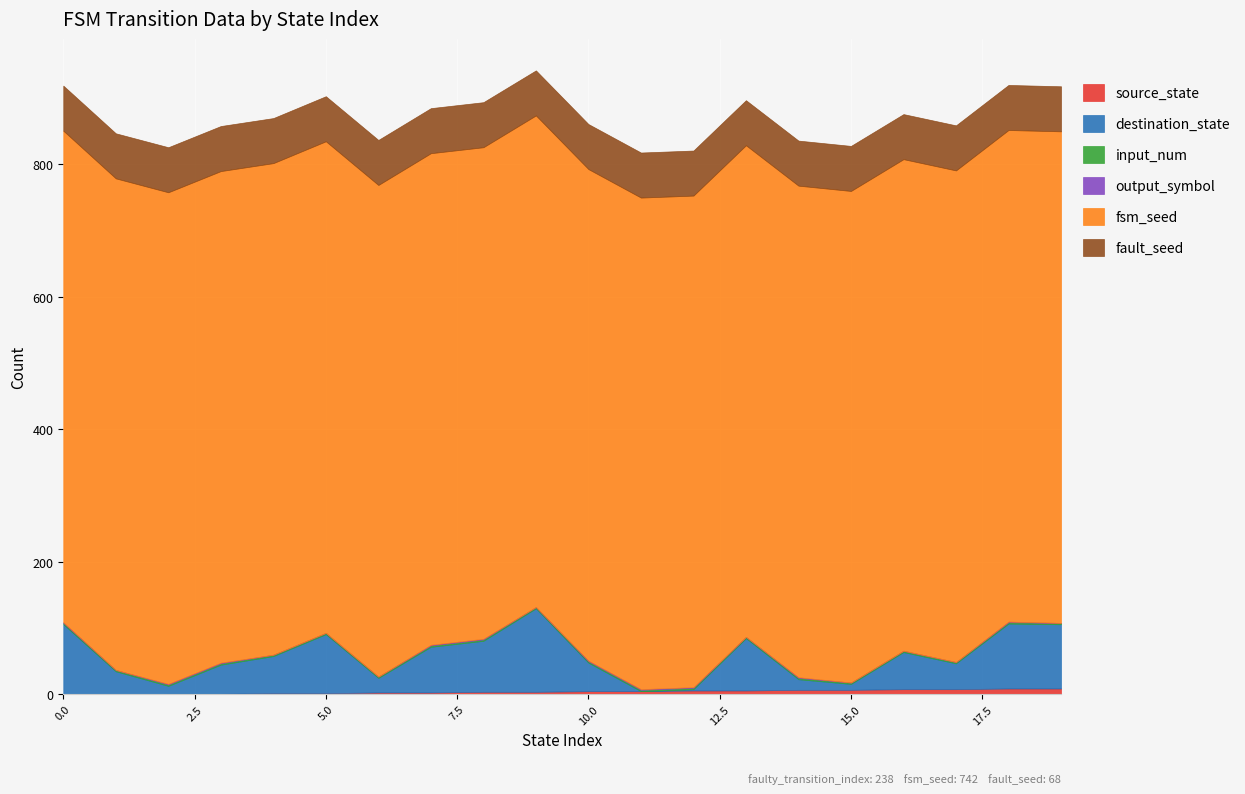

The source_state series shows 2 at 4. True or false?

True